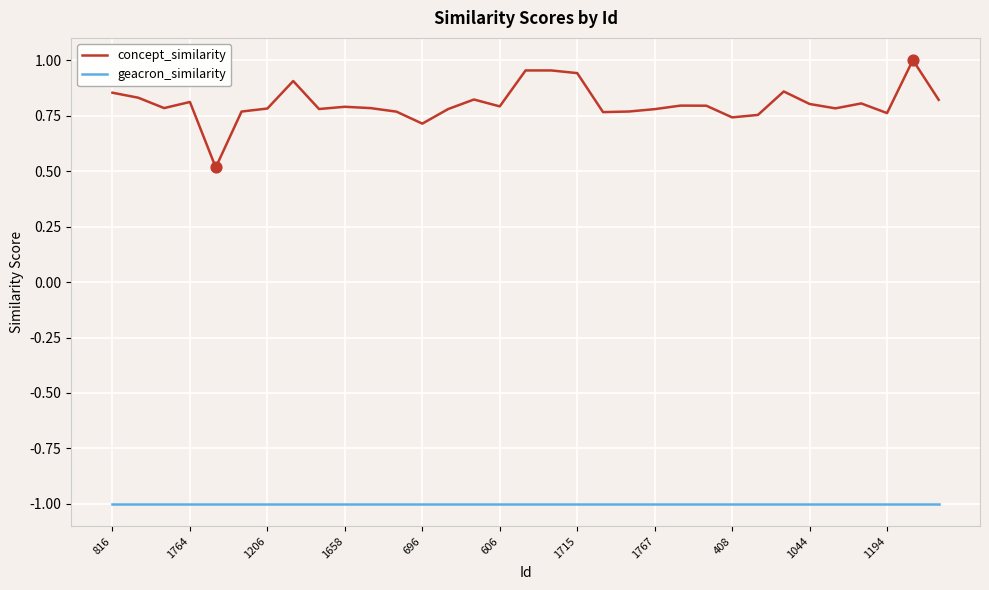

Which series has the widest spread of values?

concept_similarity